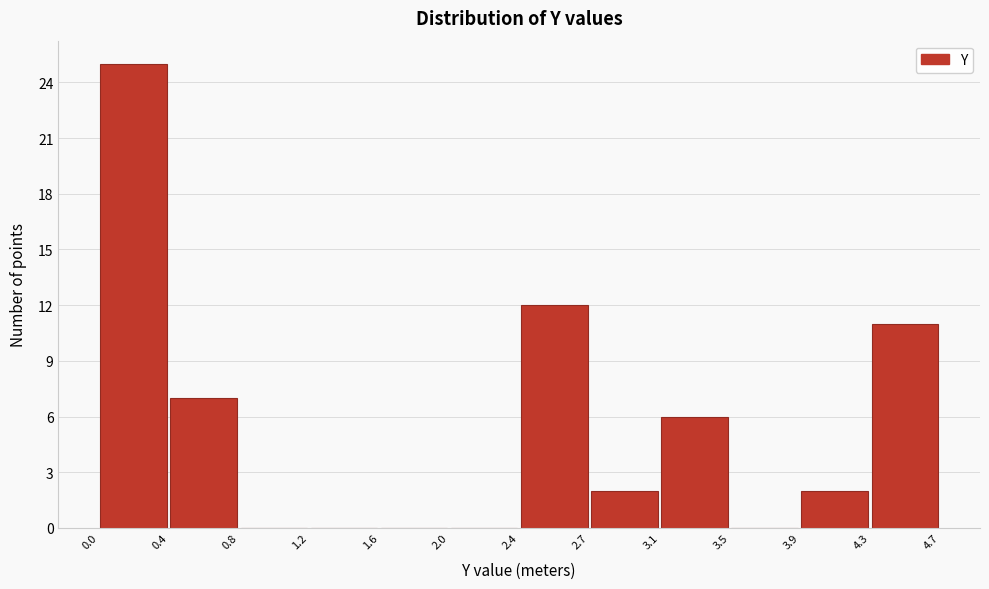

Reading left to right, transcribe this chart: for each bar, give the range it covers on the x-axis and its height. The values are not printed on the chart, so give them approximately, as read against the axis.

0.0 to 0.4: 25
0.4 to 0.8: 7
0.8 to 1.2: 0
1.2 to 1.6: 0
1.6 to 2.0: 0
2.0 to 2.4: 0
2.4 to 2.7: 12
2.7 to 3.1: 2
3.1 to 3.5: 6
3.5 to 3.9: 0
3.9 to 4.3: 2
4.3 to 4.7: 11